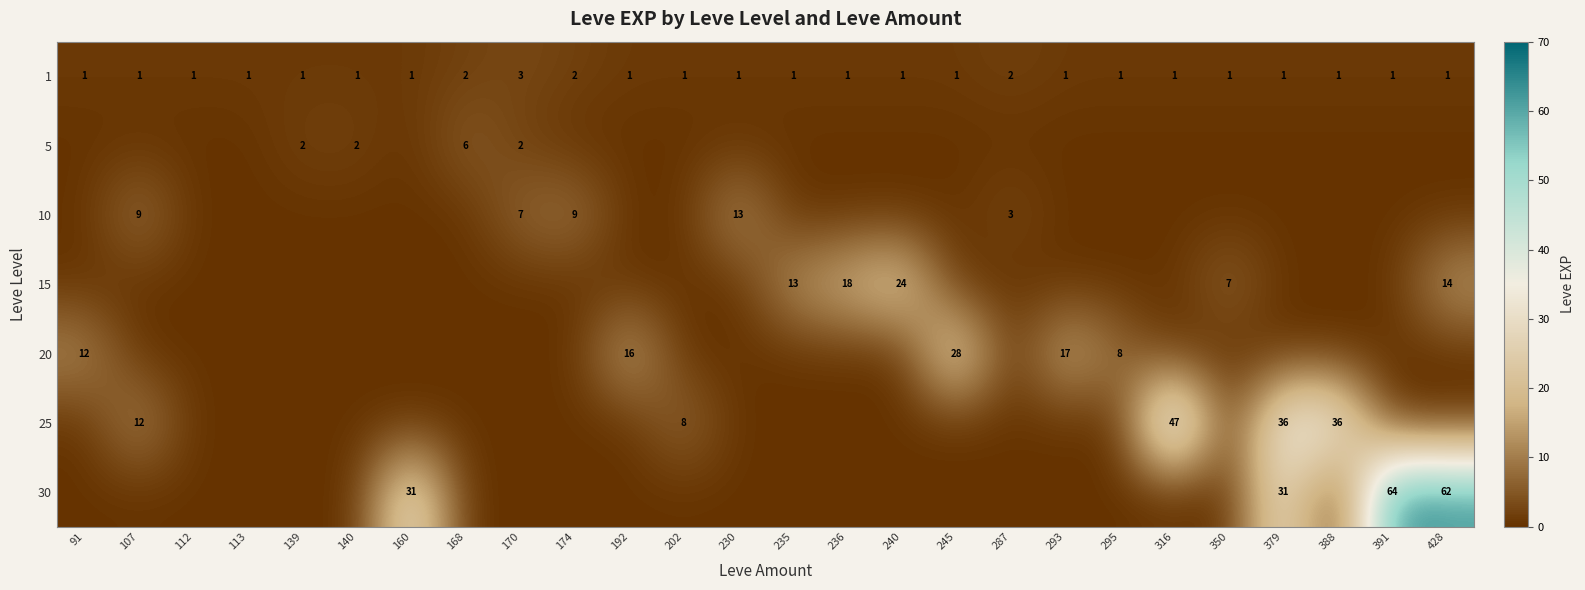

What is the sum of all 1 values?

31